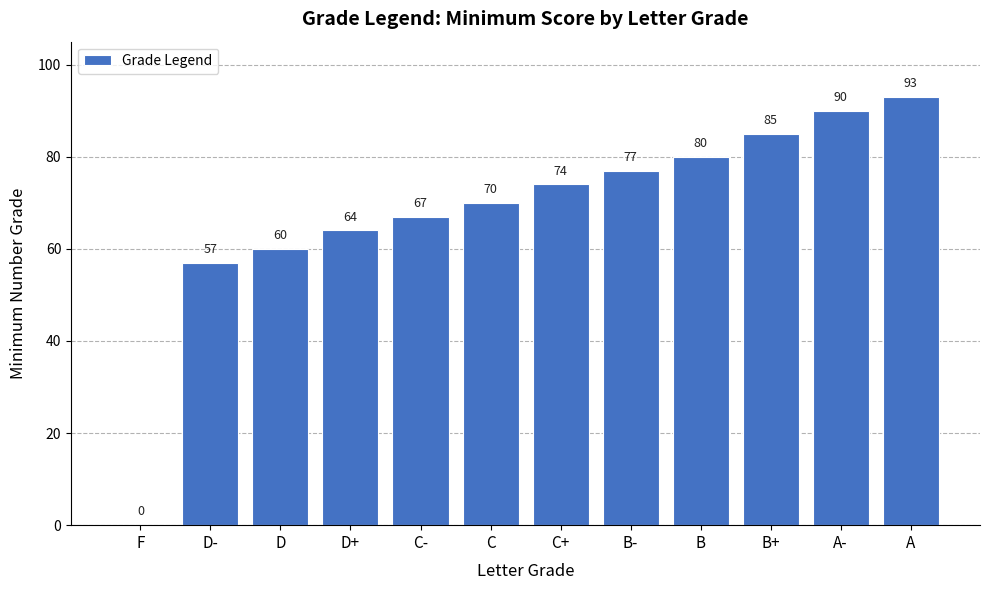

Which has a higher value, A- or D-?

A-